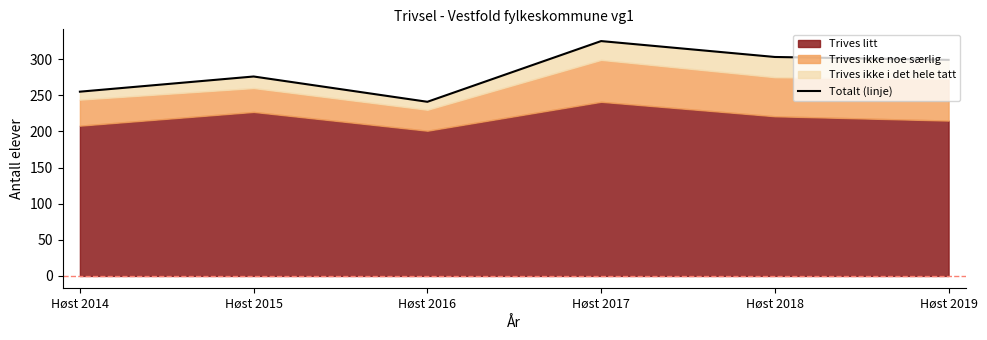

Where is the first local minimum?

Høst 2016